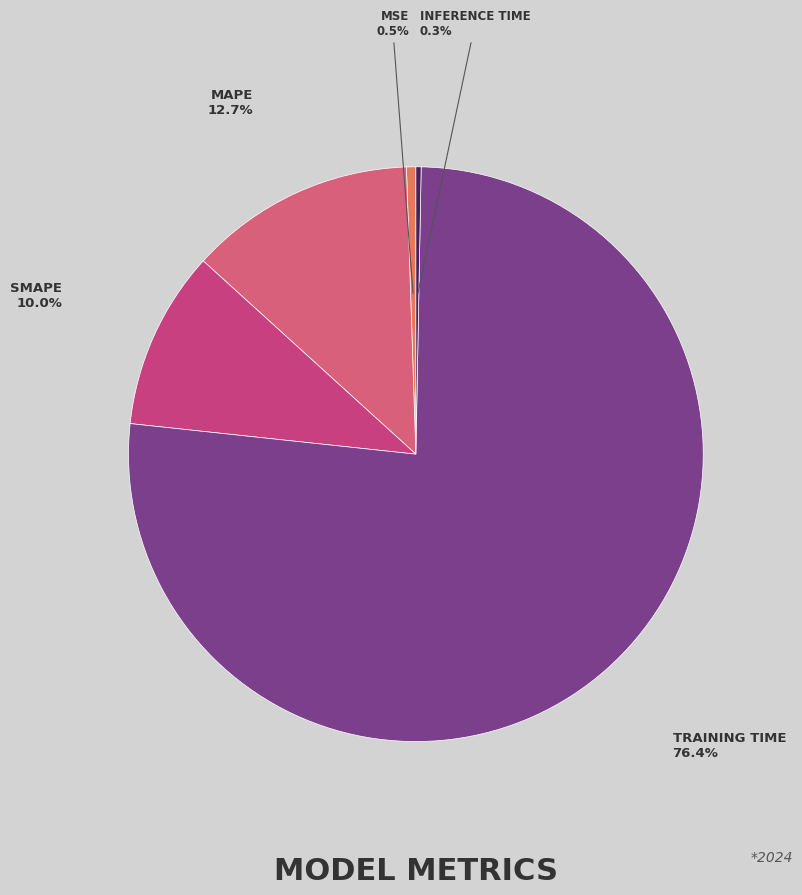

What is the smallest slice in the pie chart?

Inference Time